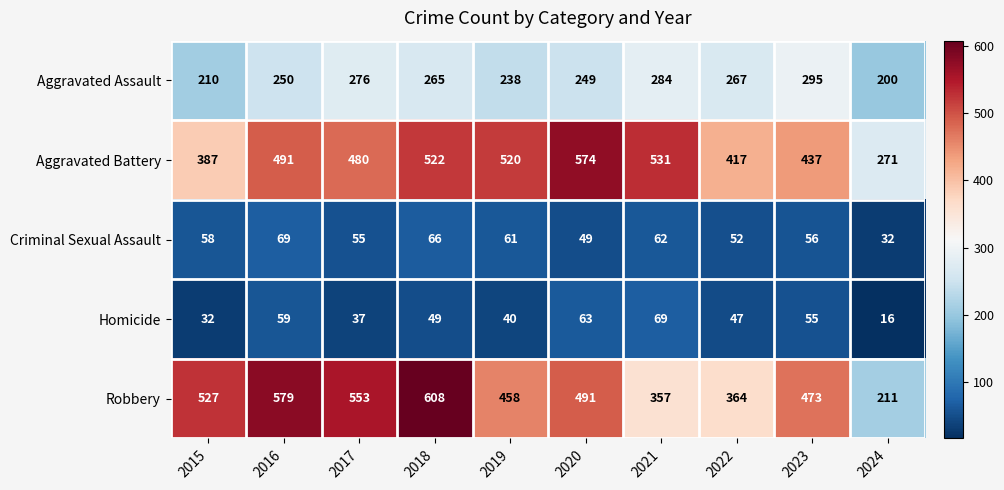

Between 2018 and 2019, which series saw the biggest shift?

Robbery